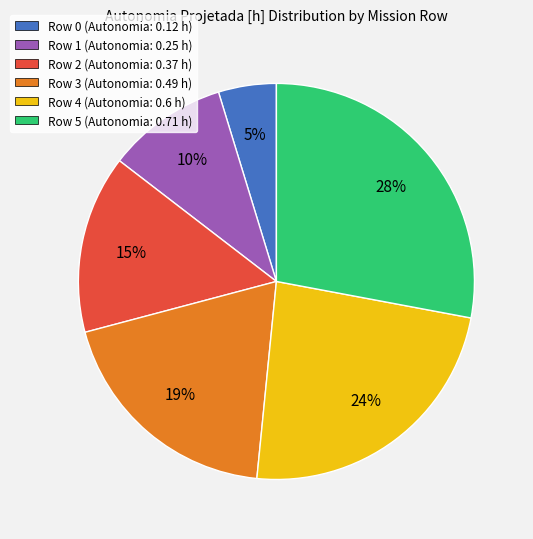

True or false: Row 0 accounts for 10% of the total.

False